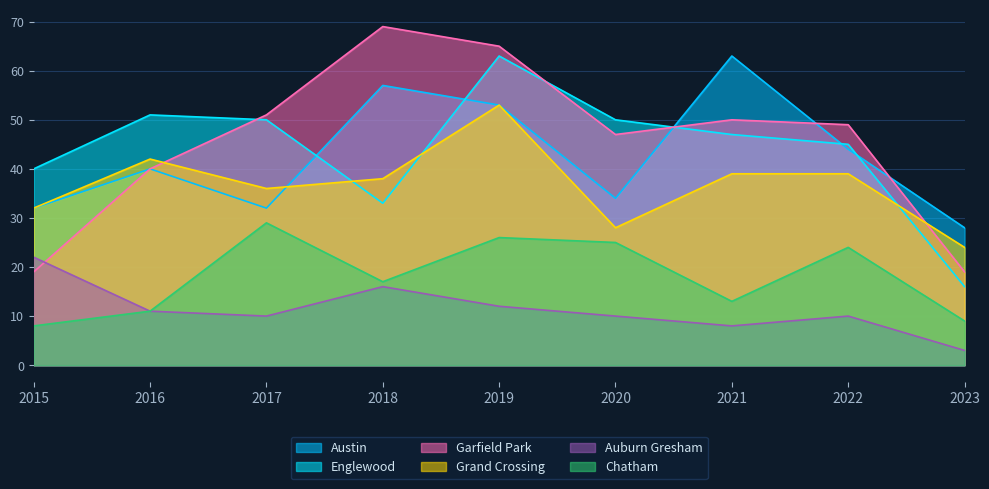

What is the value of the Auburn Gresham point at the 6th from the left?

10